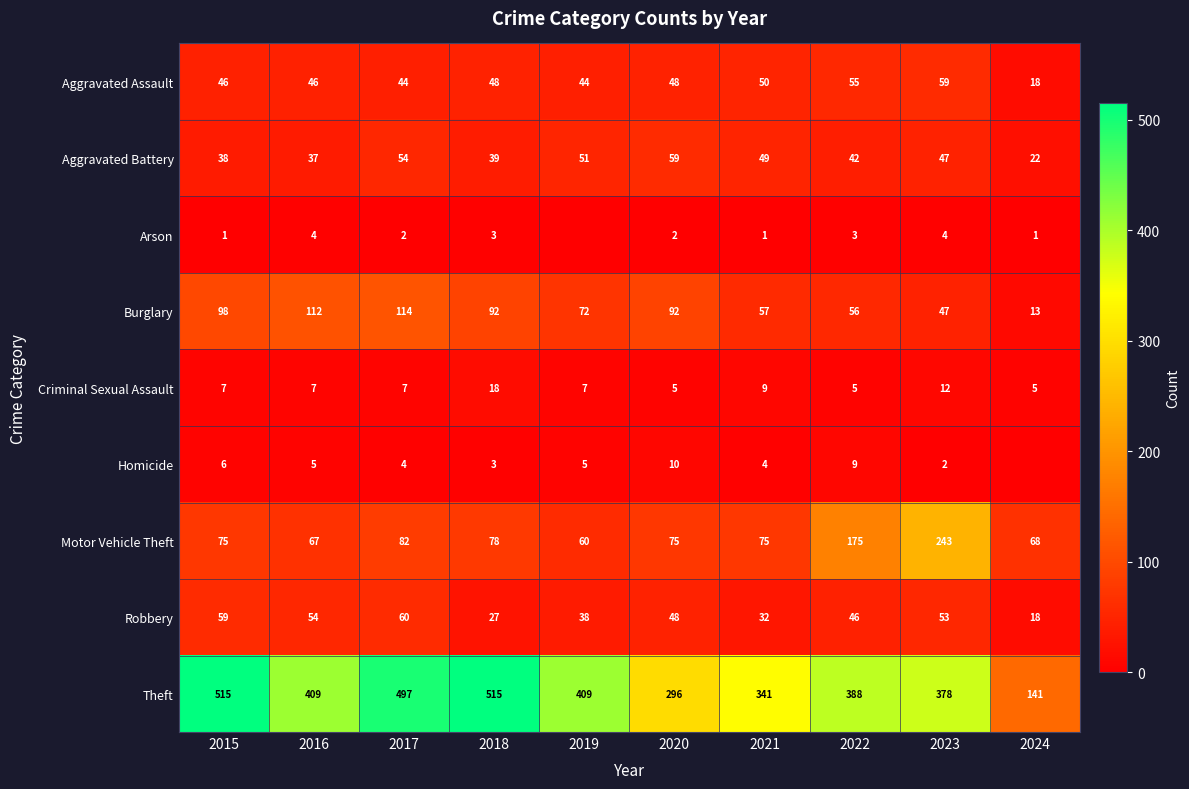

At which label does Robbery first exceed 48?

2015